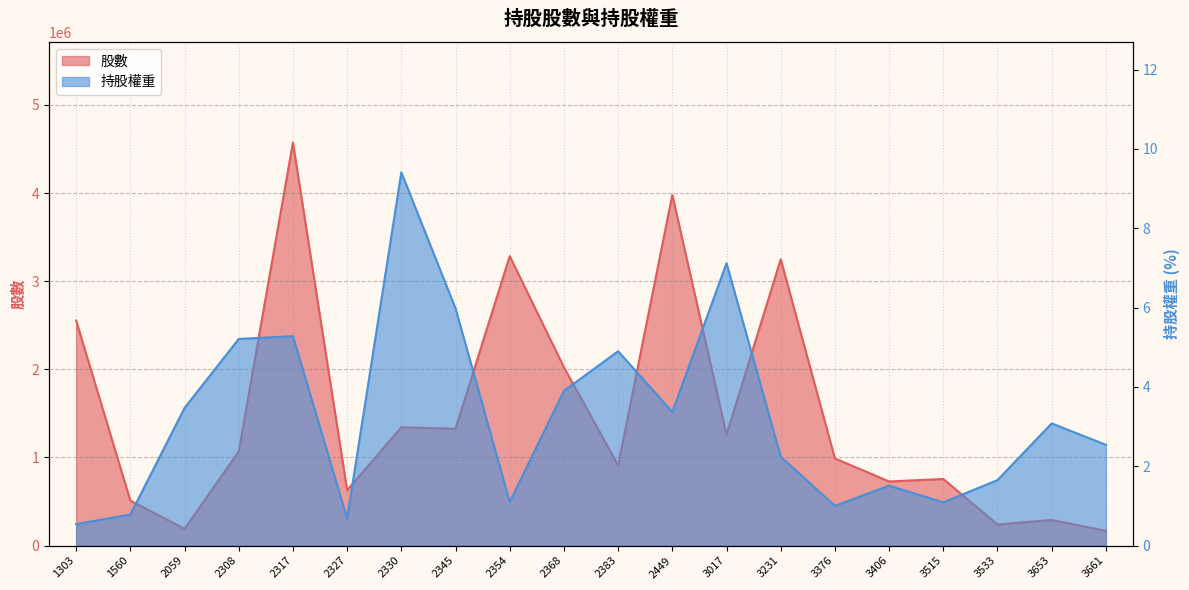

How many data points in 股數 are less than 1067000?

10